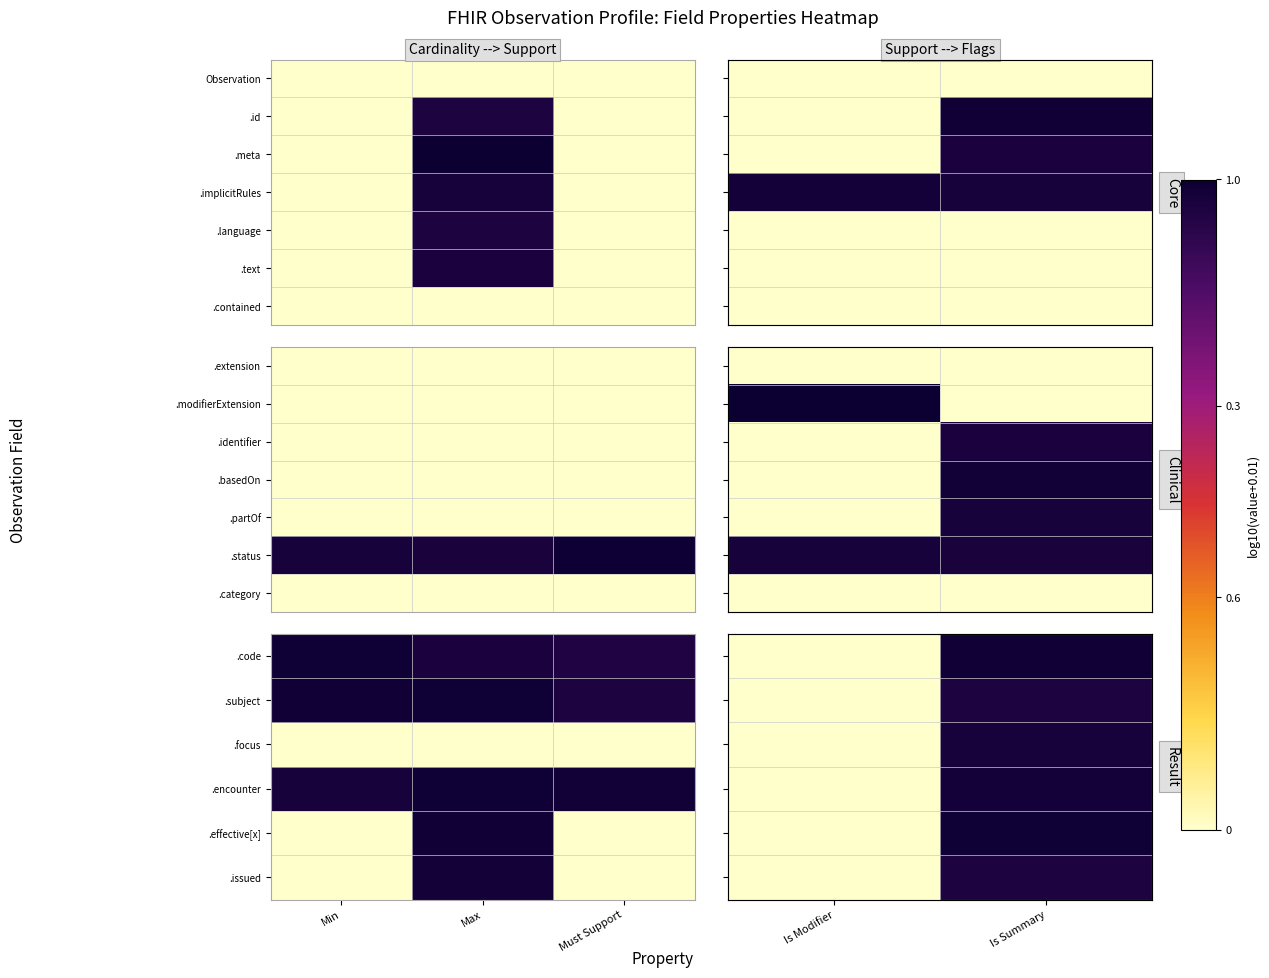

The .subject series shows 0.0 at Is Summary. True or false?

False